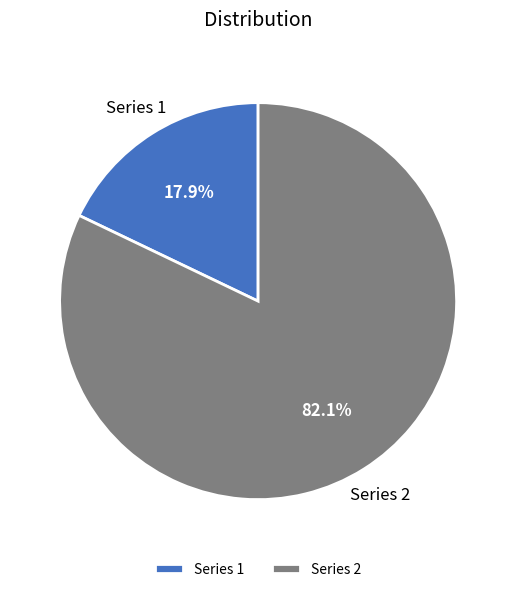

Rank the categories by value from highest to lowest.

Series 2, Series 1